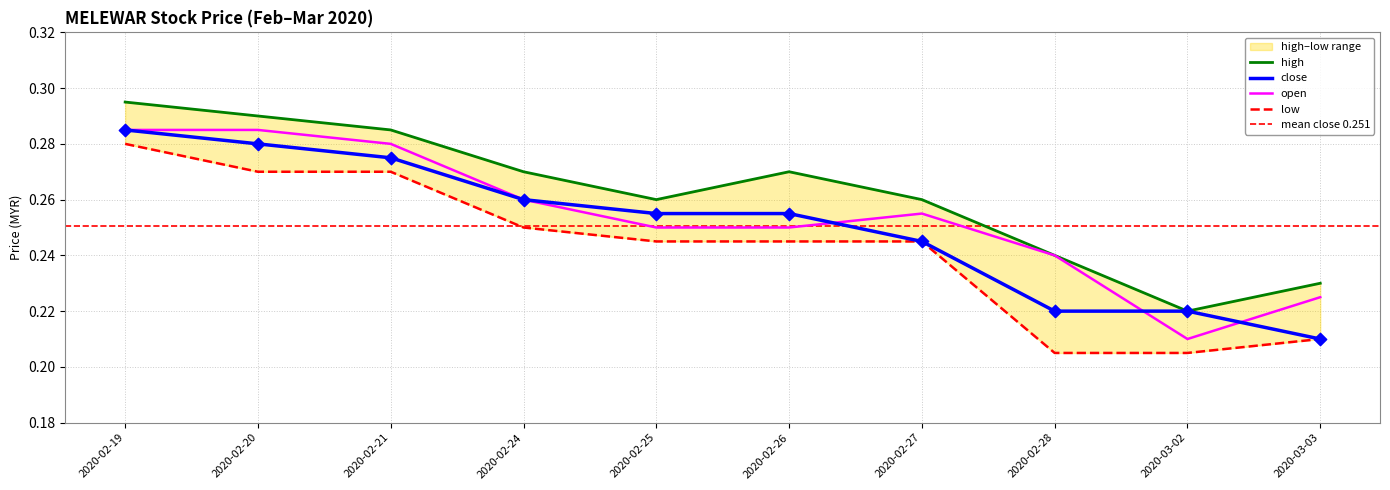

Which series contains the lowest Y value?

low